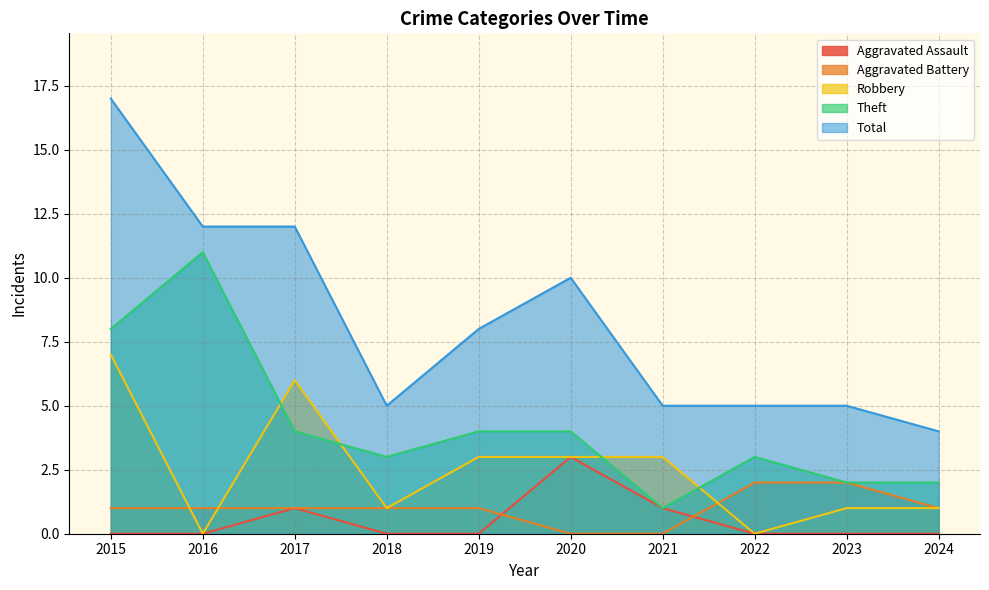

What is the maximum value for Robbery?

7